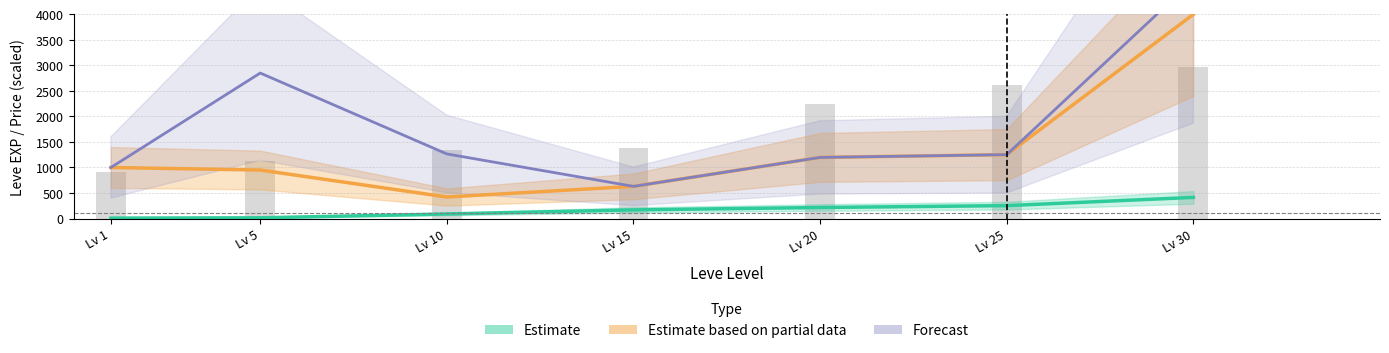

What is the average value of the Estimate series?

166.2